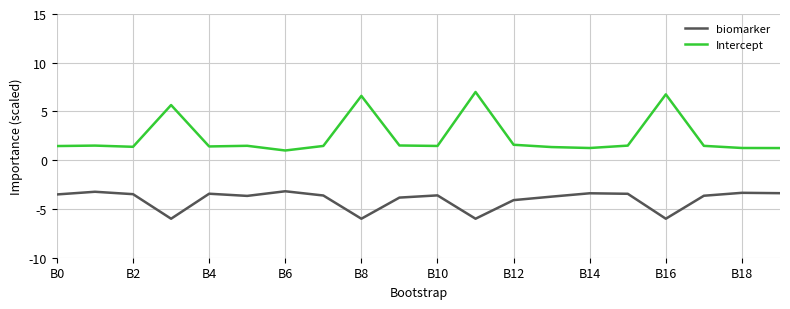

Which series has the largest range (max minus min)?

Intercept